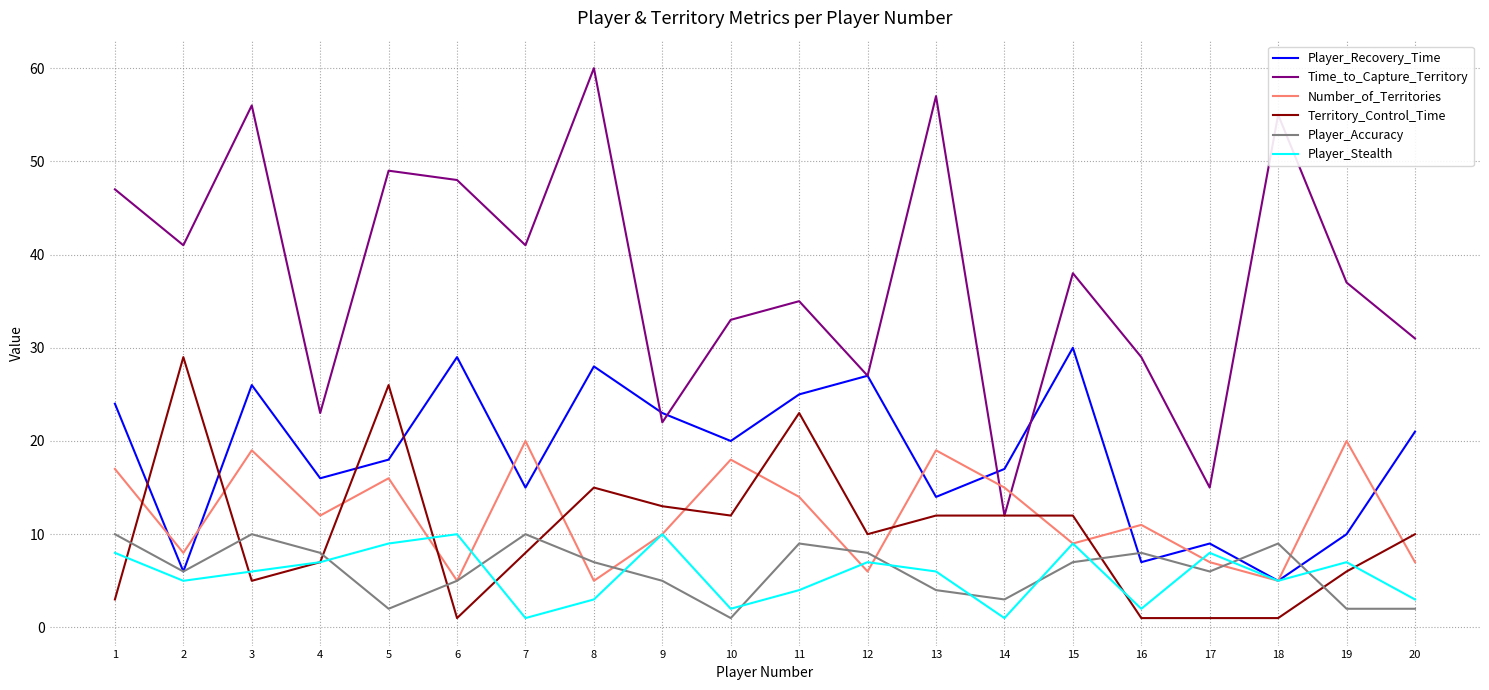

Count the number of categories in the chart.

20